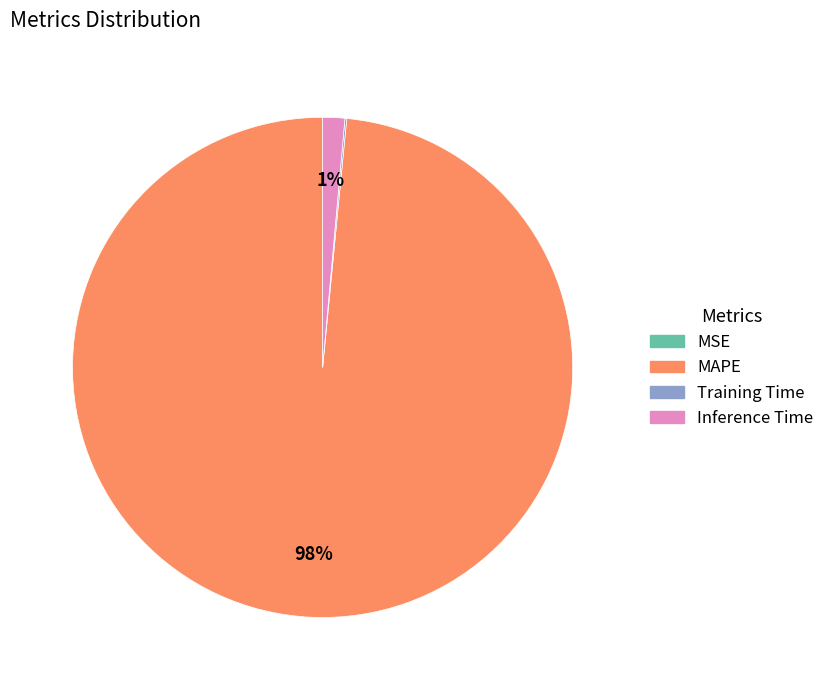

The Inference Time slice represents 11% of the pie. True or false?

False